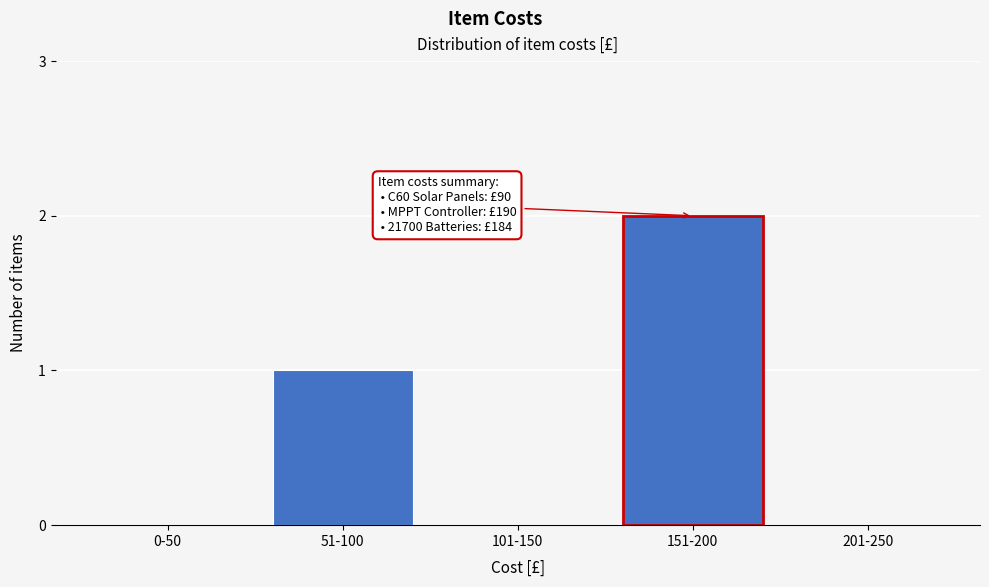

Reading right to left, transcribe all the data shown in this chart.

201-250=0	151-200=2	101-150=0	51-100=1	0-50=0